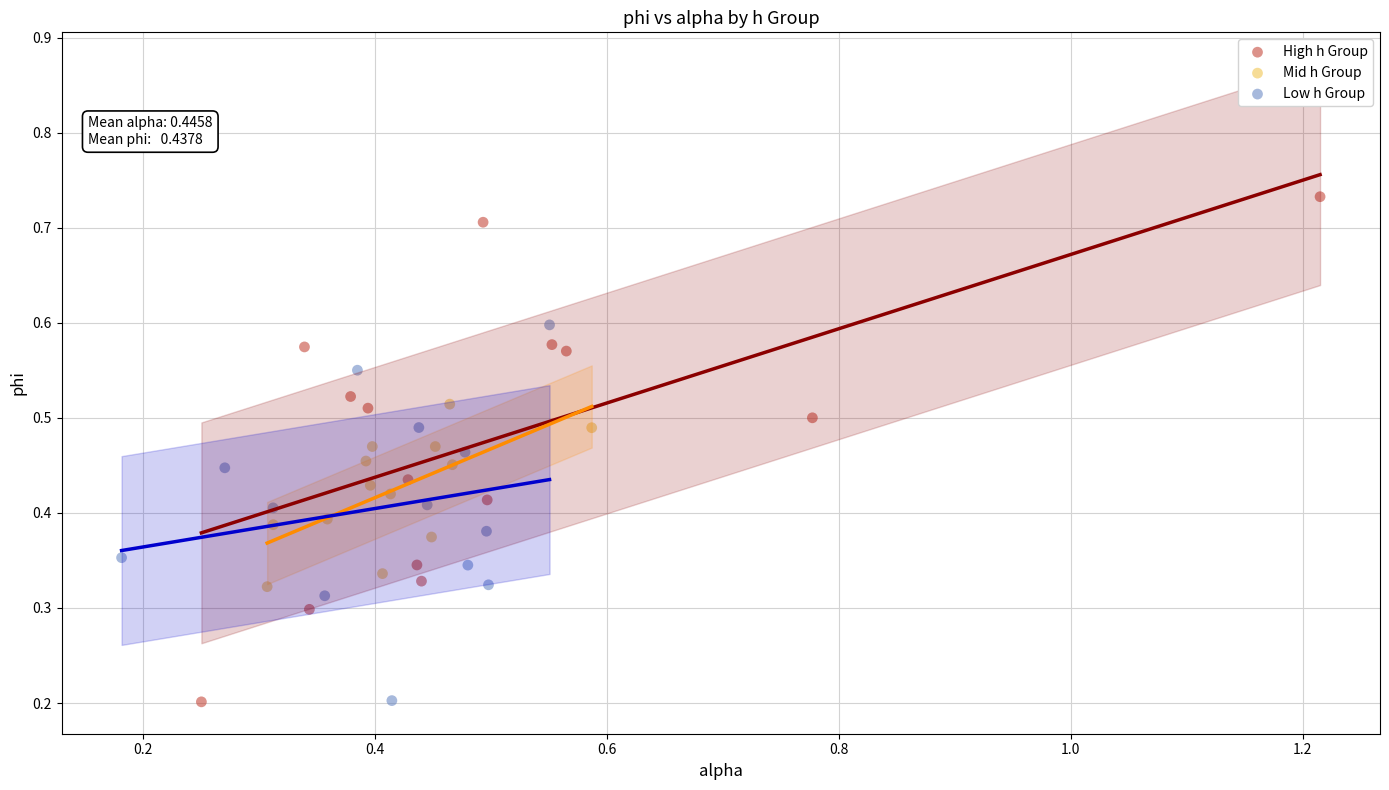

Which series has the largest Y range (max minus min)?

High h Group